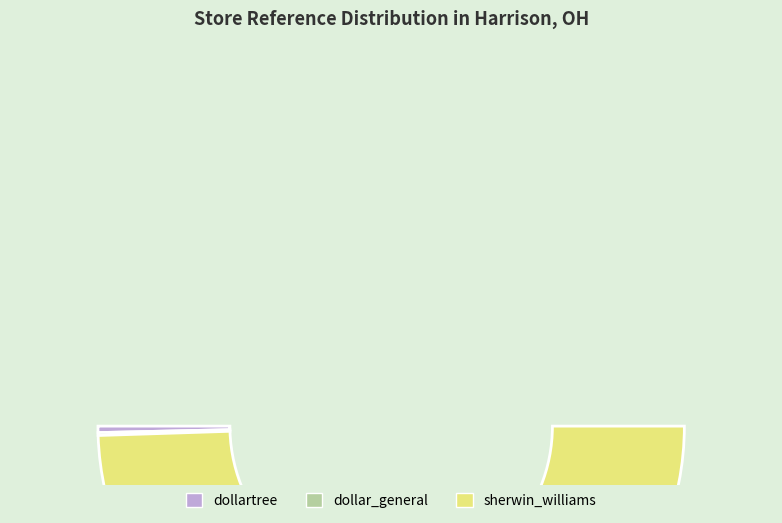

What percentage is the sherwin_williams slice, to the nearest percent?

99%